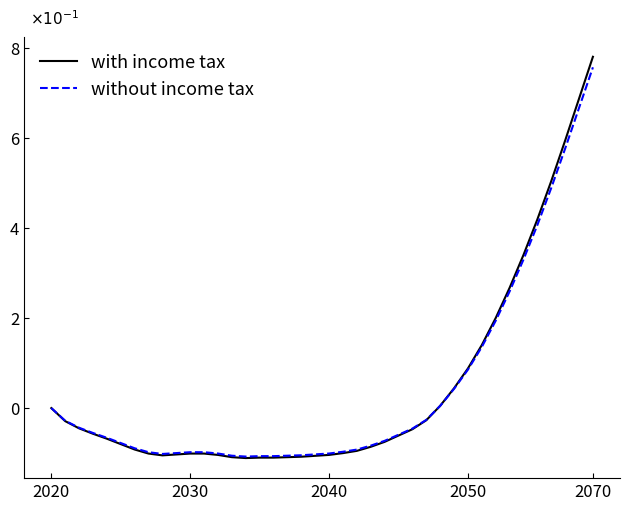

Which series has the largest range (max minus min)?

with income tax